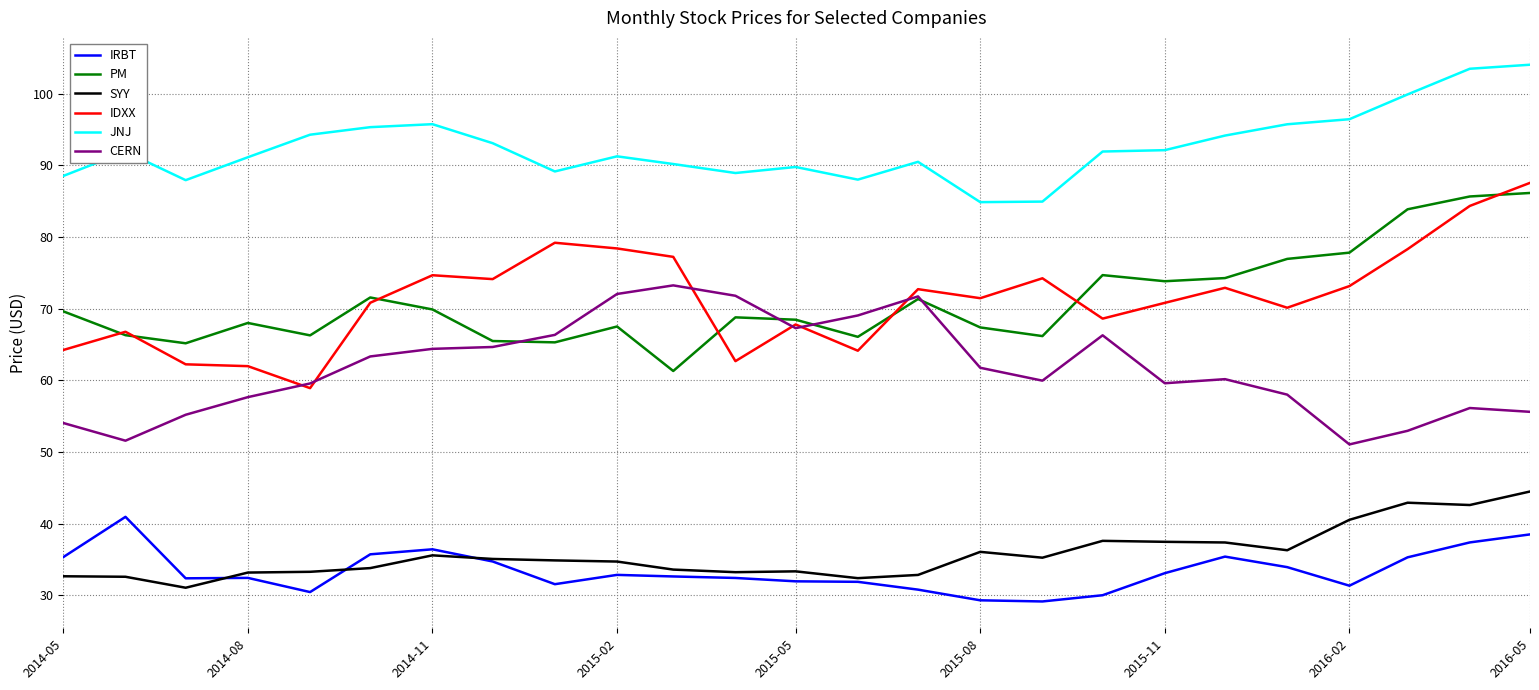

How many lines are shown in the chart?

6